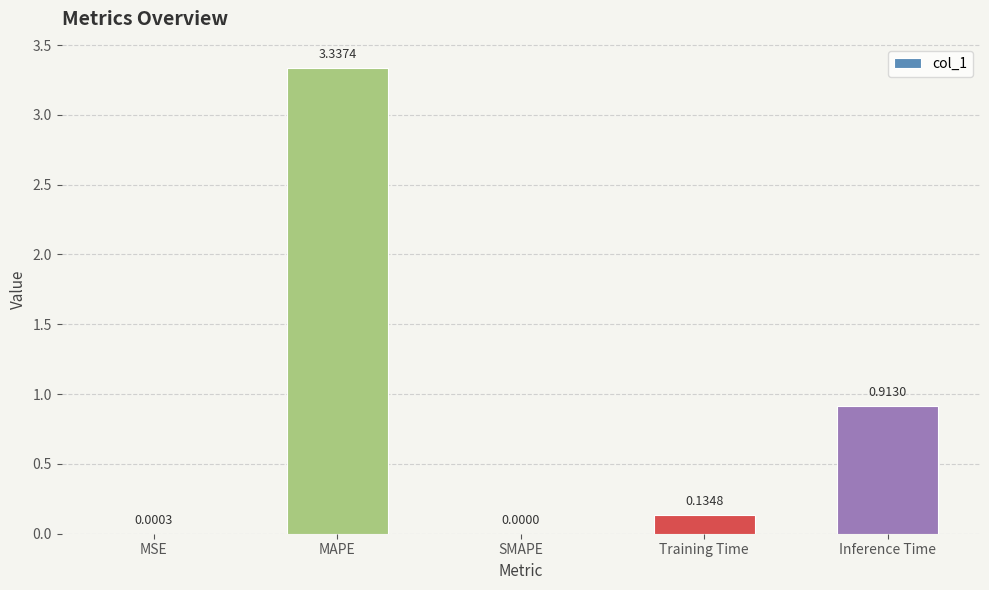

At which label is the value closest to 1?

Inference Time